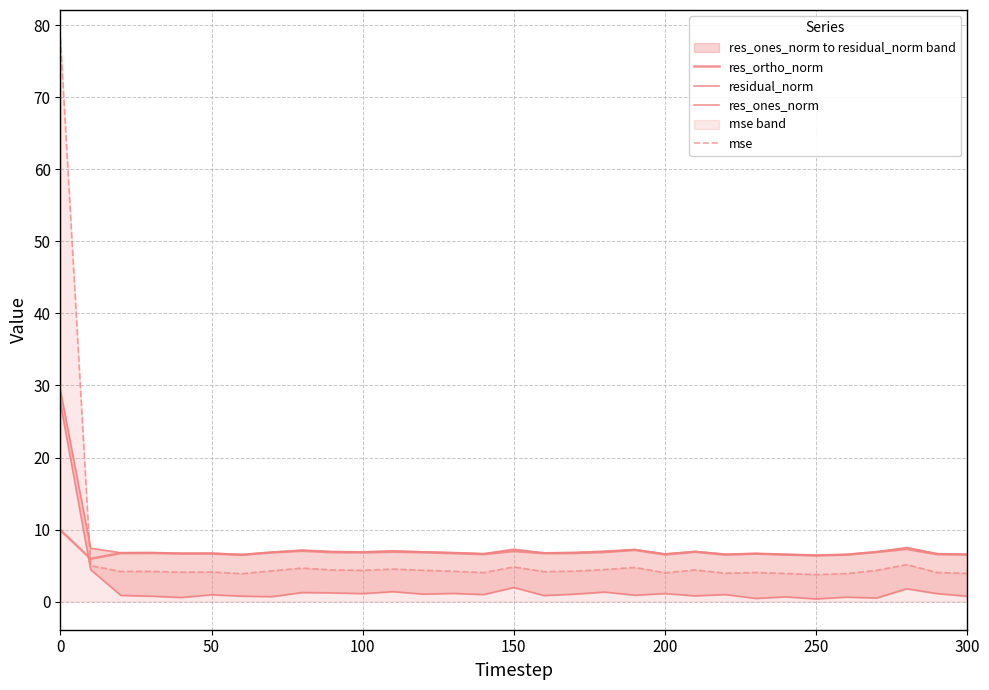

What is the difference between the second highest and second lowest values in the mse series?

1.3